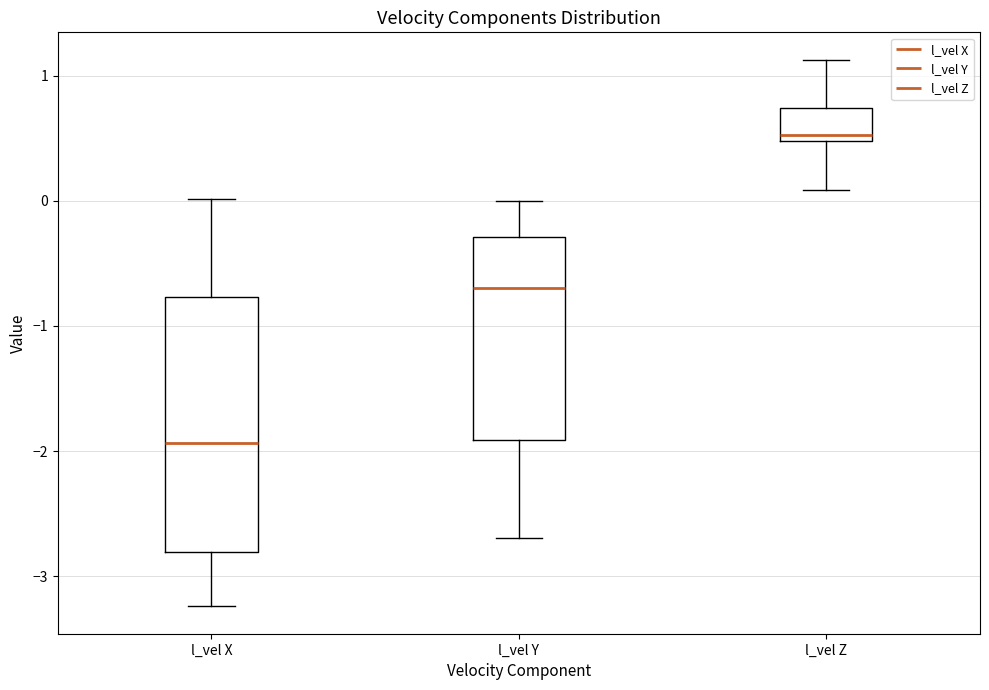

Which box is the tallest, from its lower edge to its upper edge?

l_vel X